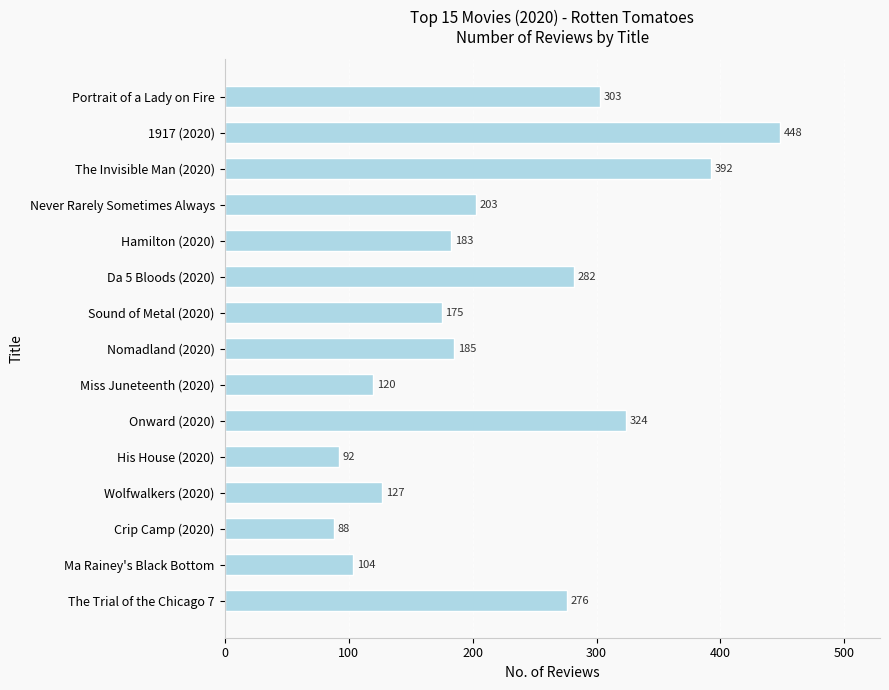

Rank the categories by value from highest to lowest.

1917 (2020), The Invisible Man (2020), Onward (2020), Portrait of a Lady on Fire, Da 5 Bloods (2020), The Trial of the Chicago 7, Never Rarely Sometimes Always, Nomadland (2020), Hamilton (2020), Sound of Metal (2020), Wolfwalkers (2020), Miss Juneteenth (2020), Ma Rainey's Black Bottom, His House (2020), Crip Camp (2020)